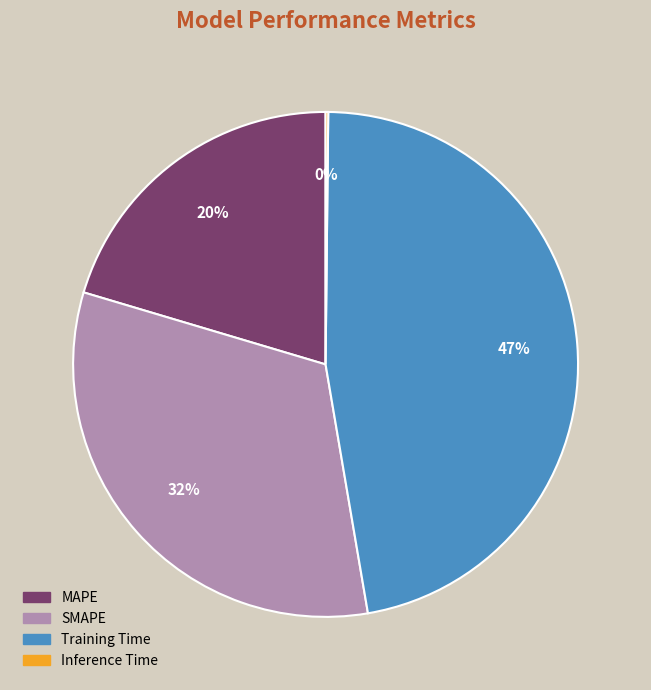

What percentage is the SMAPE slice, to the nearest percent?

32%